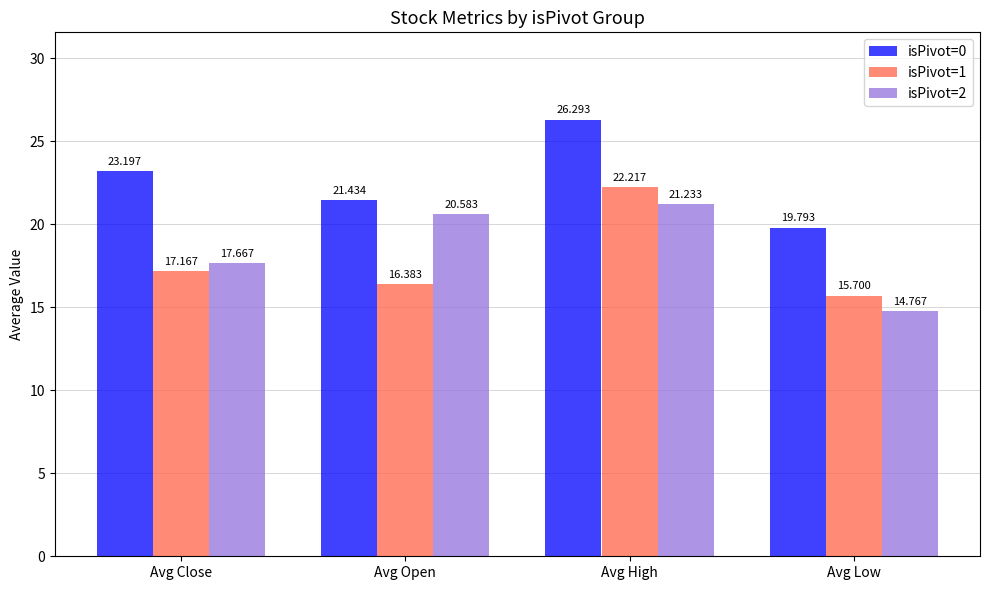

Where does the isPivot=1 series first go above 17?

Avg Close